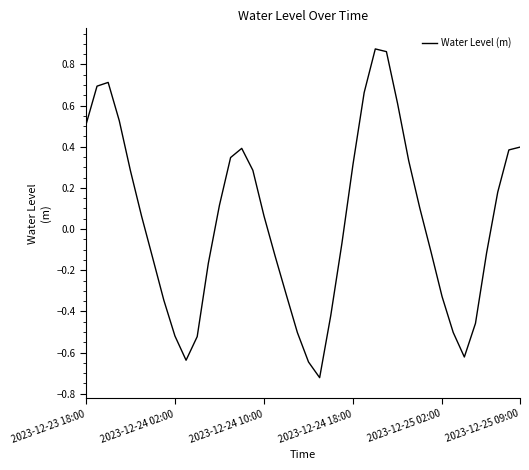

Reading left to right, extract all data points from this chart.

0.5	0.7	0.7	0.5	0.3	0.1	-0.1	-0.3	-0.5	-0.6	-0.5	-0.2	0.1	0.3	0.4	0.3	0.1	-0.1	-0.3	-0.5	-0.6	-0.7	-0.4	-0.1	0.3	0.7	0.9	0.9	0.6	0.3	0.1	-0.1	-0.3	-0.5	-0.6	-0.5	-0.1	0.2	0.4	0.4